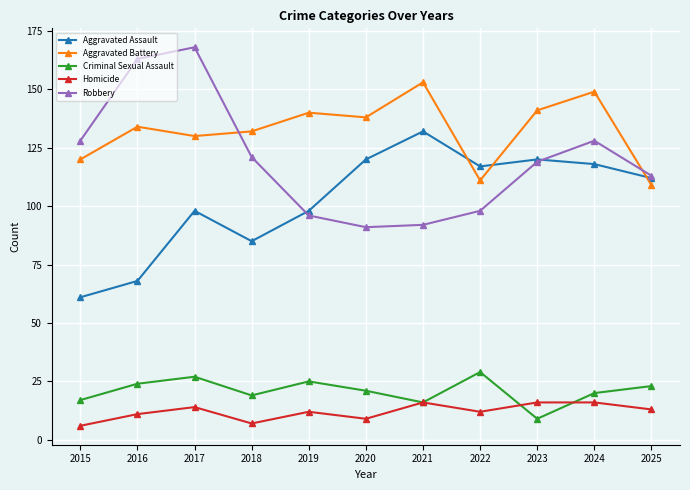

True or false: Aggravated Assault and Criminal Sexual Assault cross at least once.

False